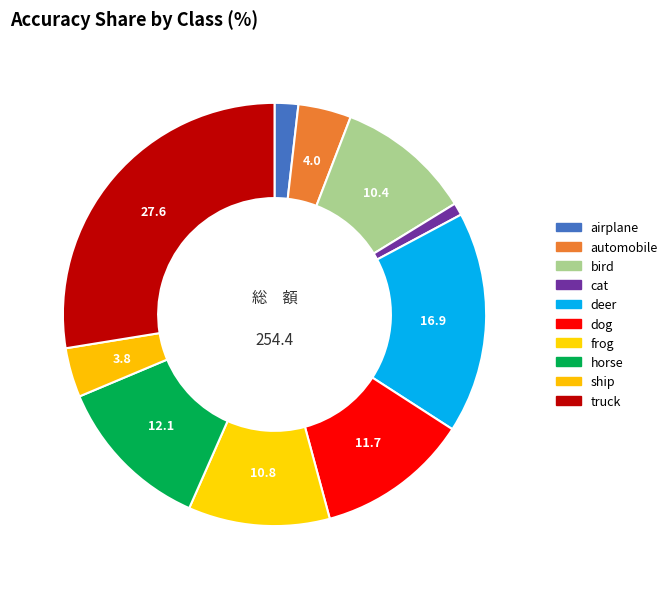

How many segments does this pie chart have?

10